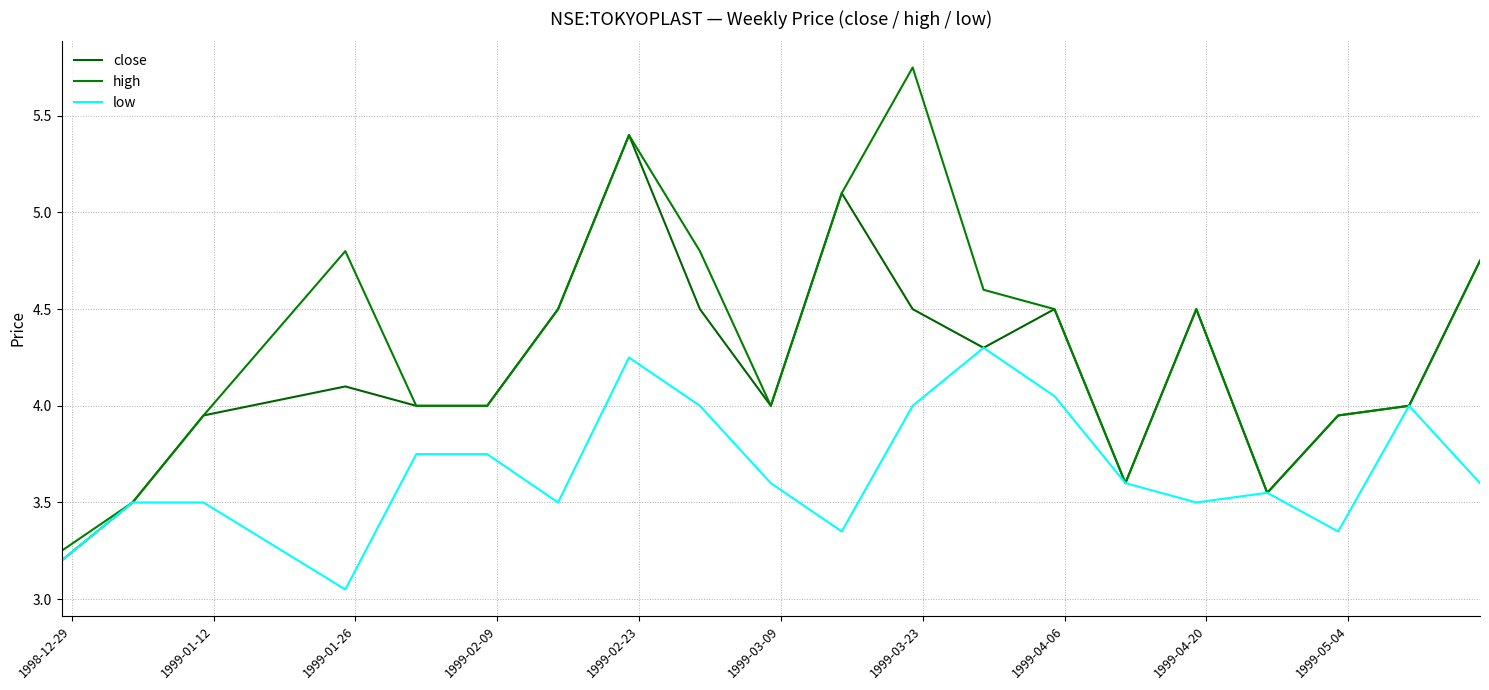

True or false: high and close intersect in this chart.

False